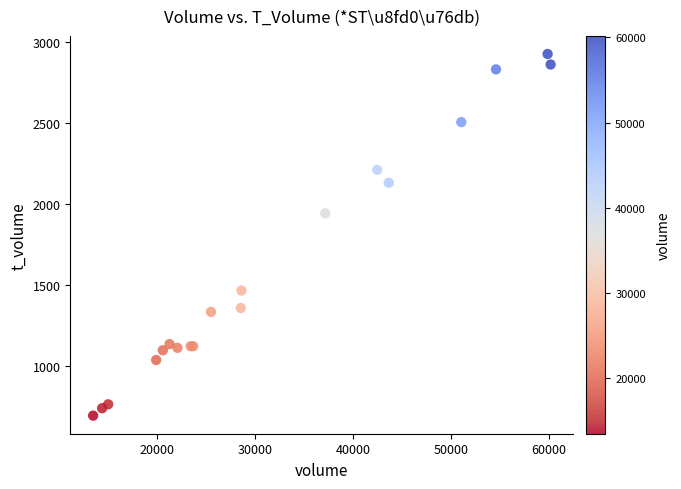

What Y value in the scatter plot is closest to 1808?

1941